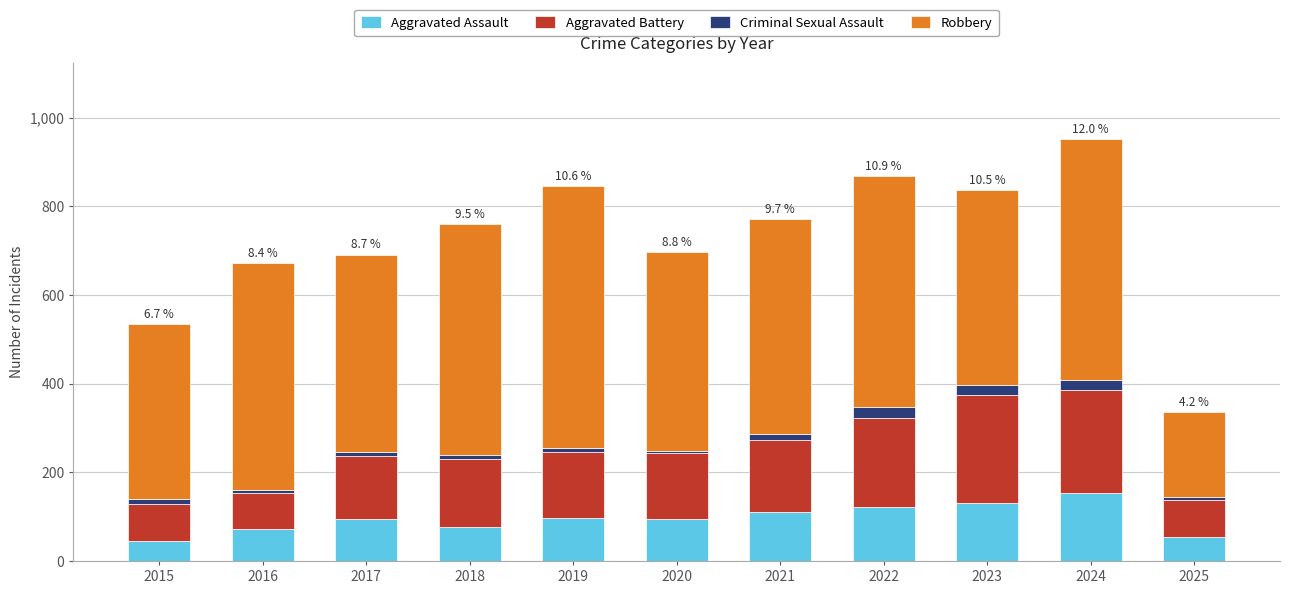

At which label does Aggravated Assault reach its peak?

2024